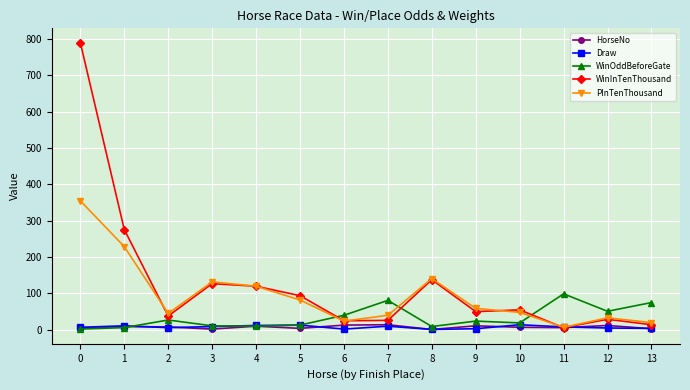

How many intersections are there between PInTenThousand and WinOddBeforeGate?

3